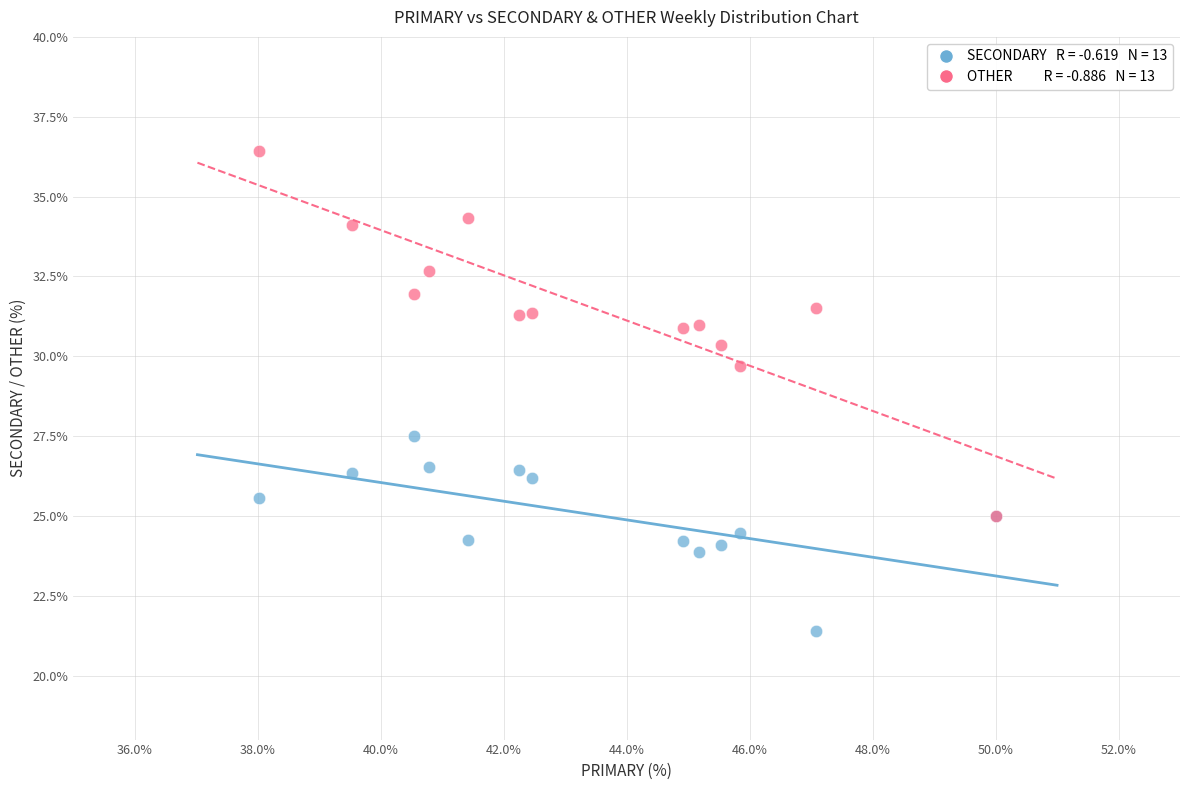

Across all series, what Y value is closest to 28?

27.5